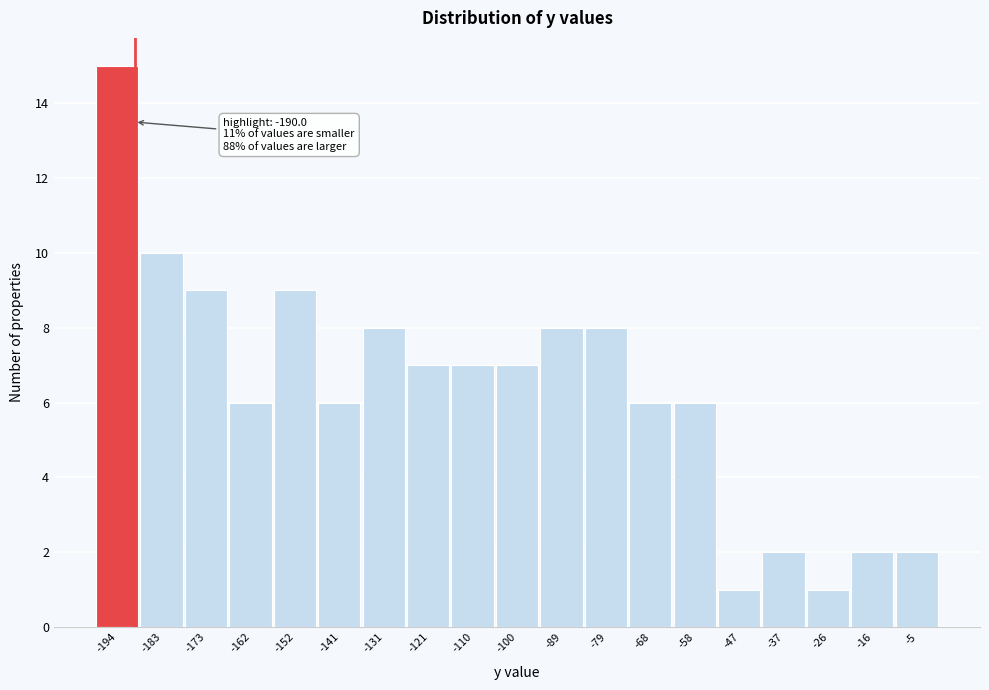

Which range on the x-axis has the tallest bar?

-200 to -188